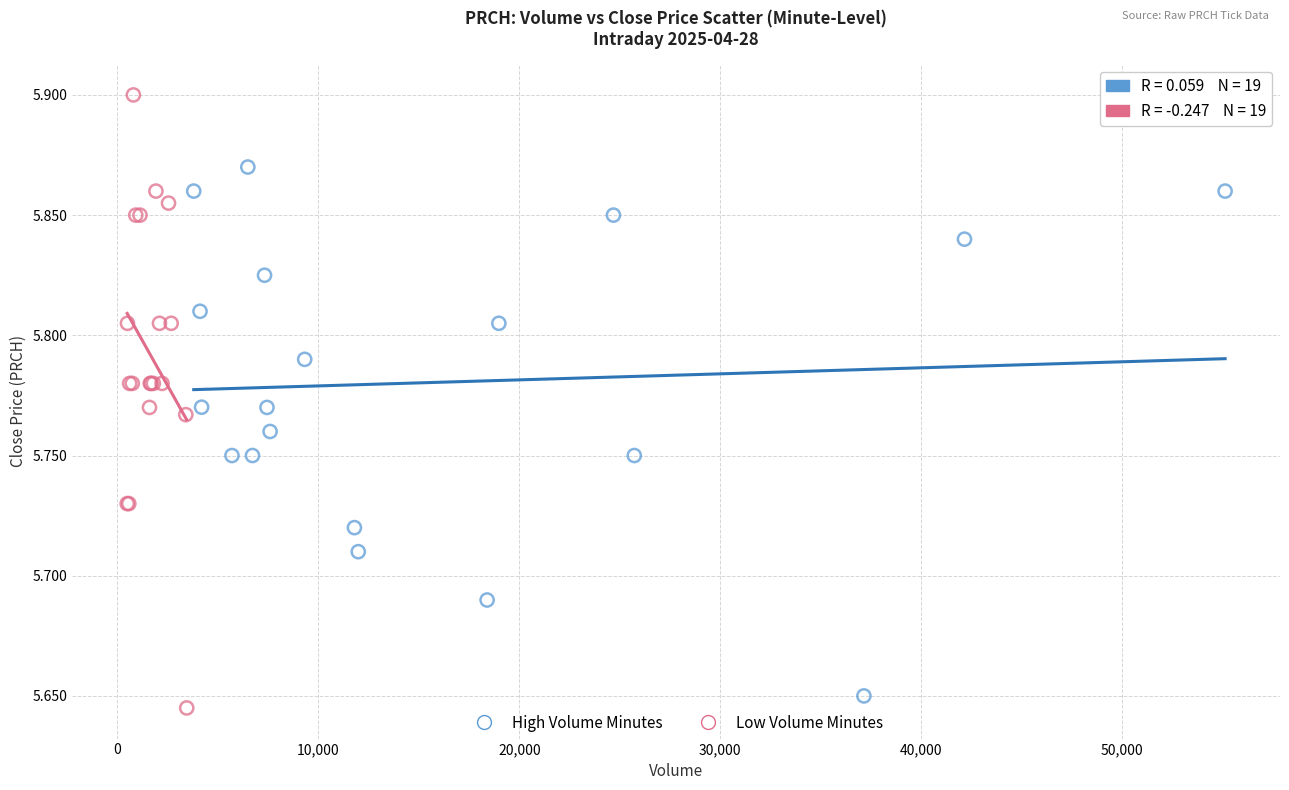

What are all the series names shown in the legend?

High Volume Minutes, Low Volume Minutes